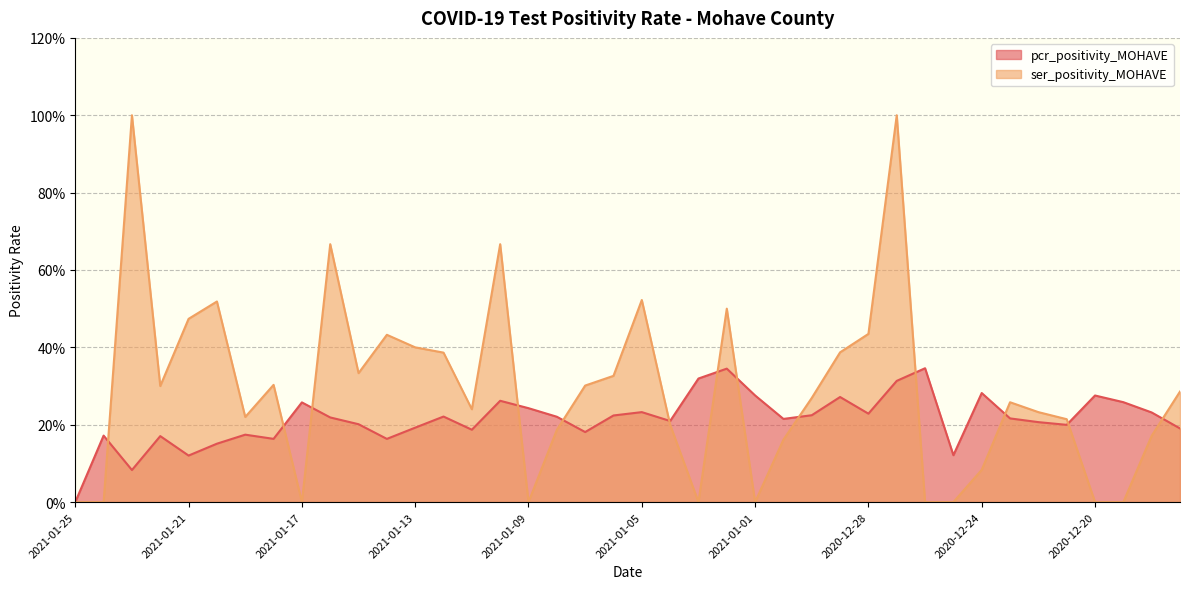

List the series in order of their overall mean, lowest first.

pcr_positivity_MOHAVE, ser_positivity_MOHAVE